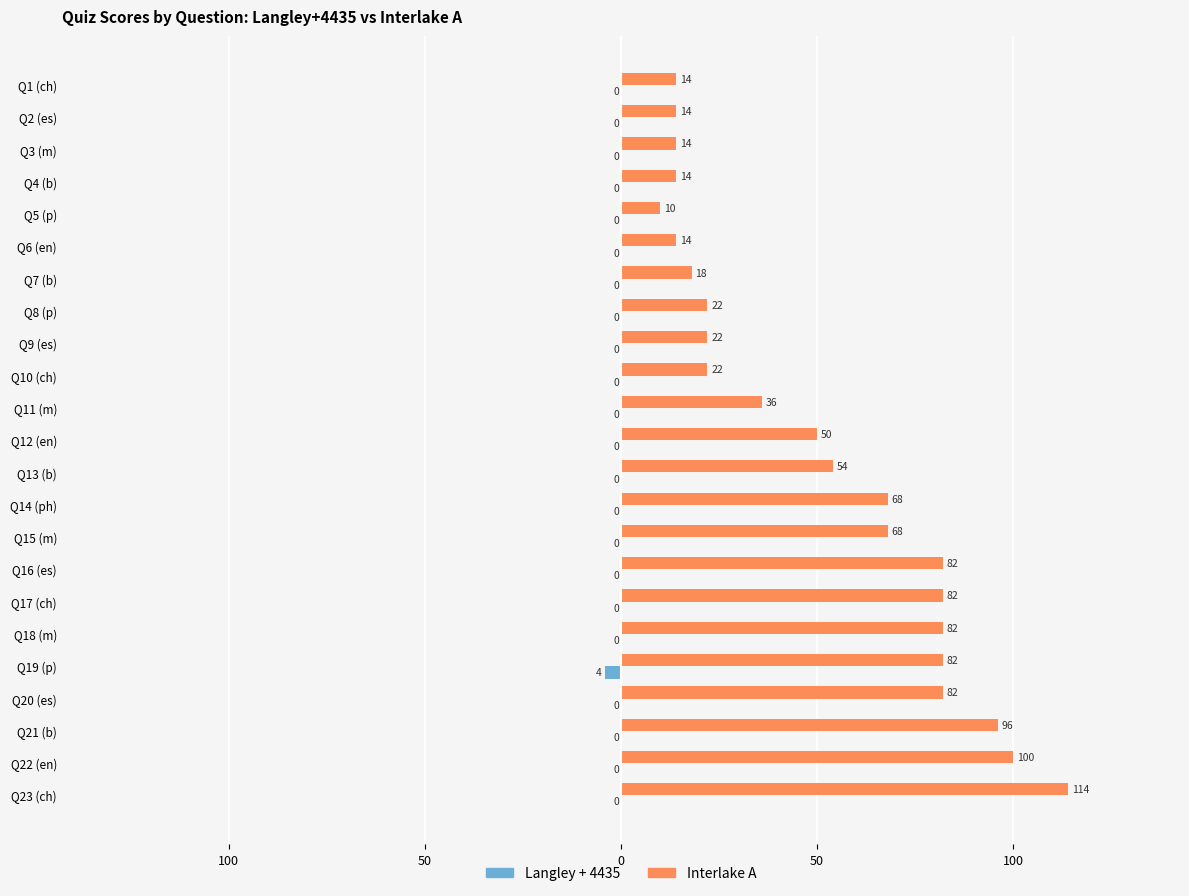

What are all the series names shown in the legend?

Langley + 4435, Interlake A